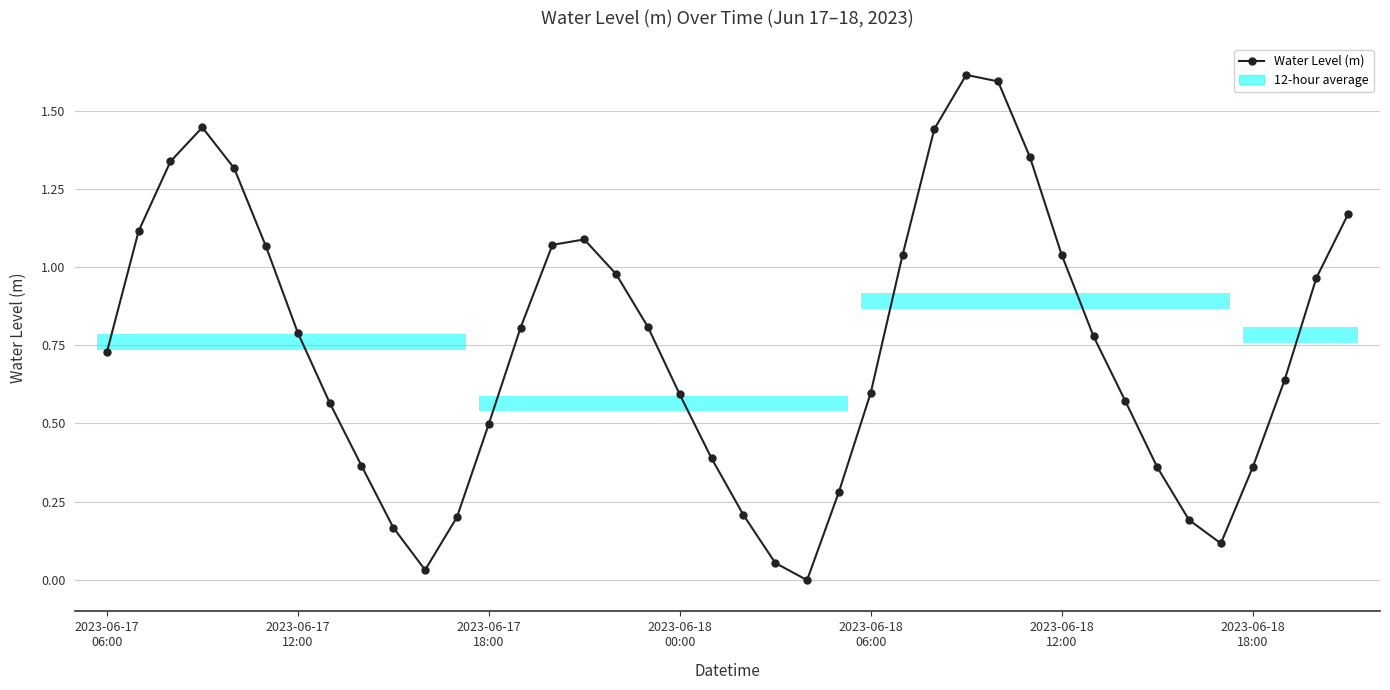

True or false: there are more than 0 points higher than both neighbors.

True